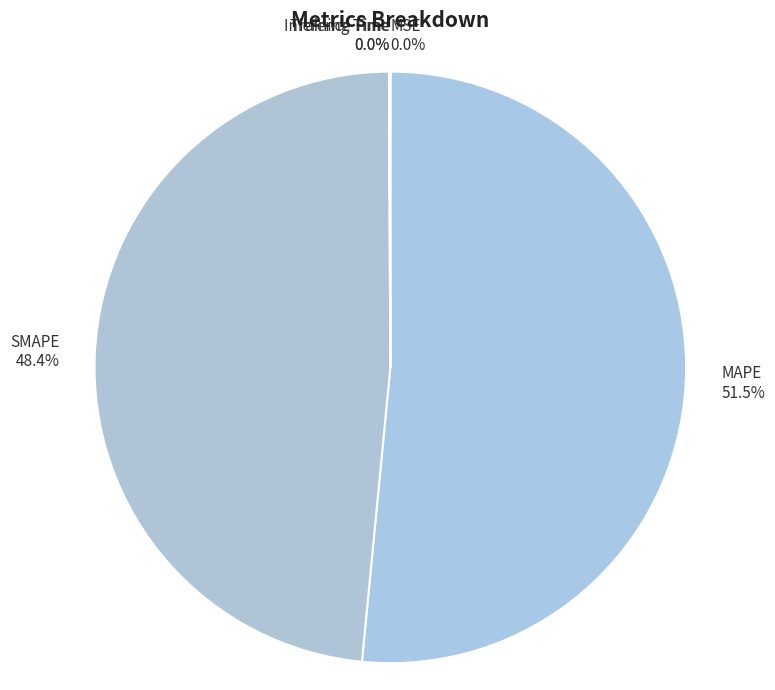

Which category has the biggest portion of the pie?

MAPE